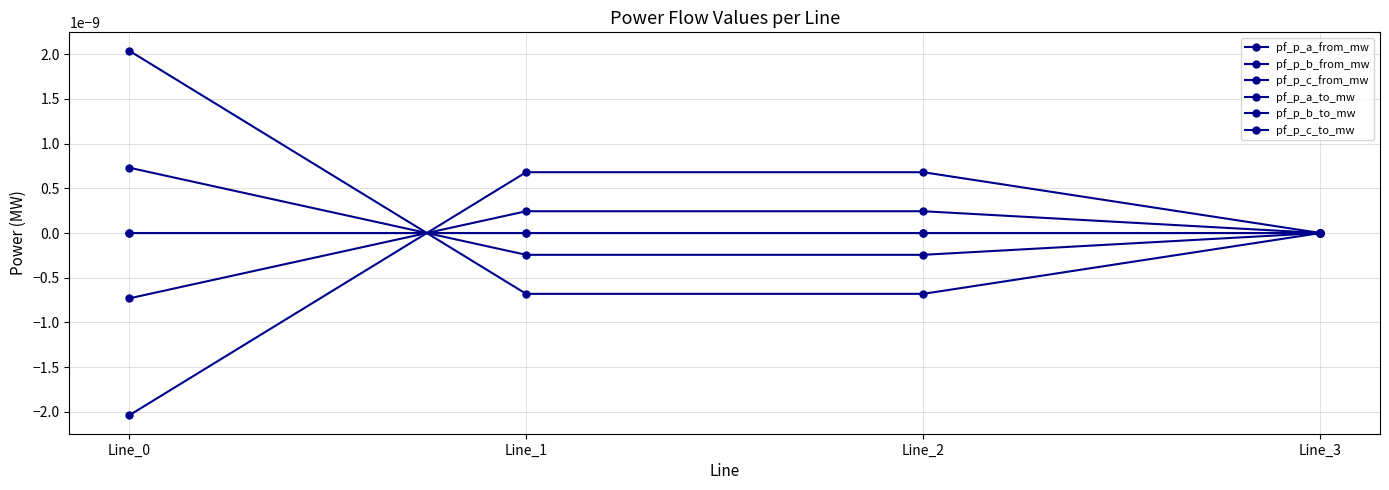

How many times do pf_p_c_from_mw and pf_p_b_from_mw cross each other?

1